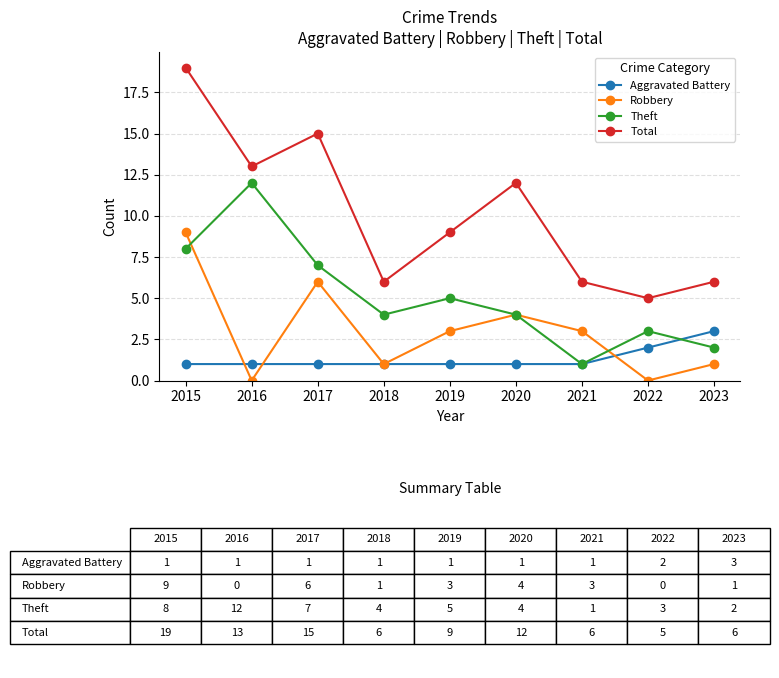

Between 2015 and 2022, which series saw the biggest shift?

Total